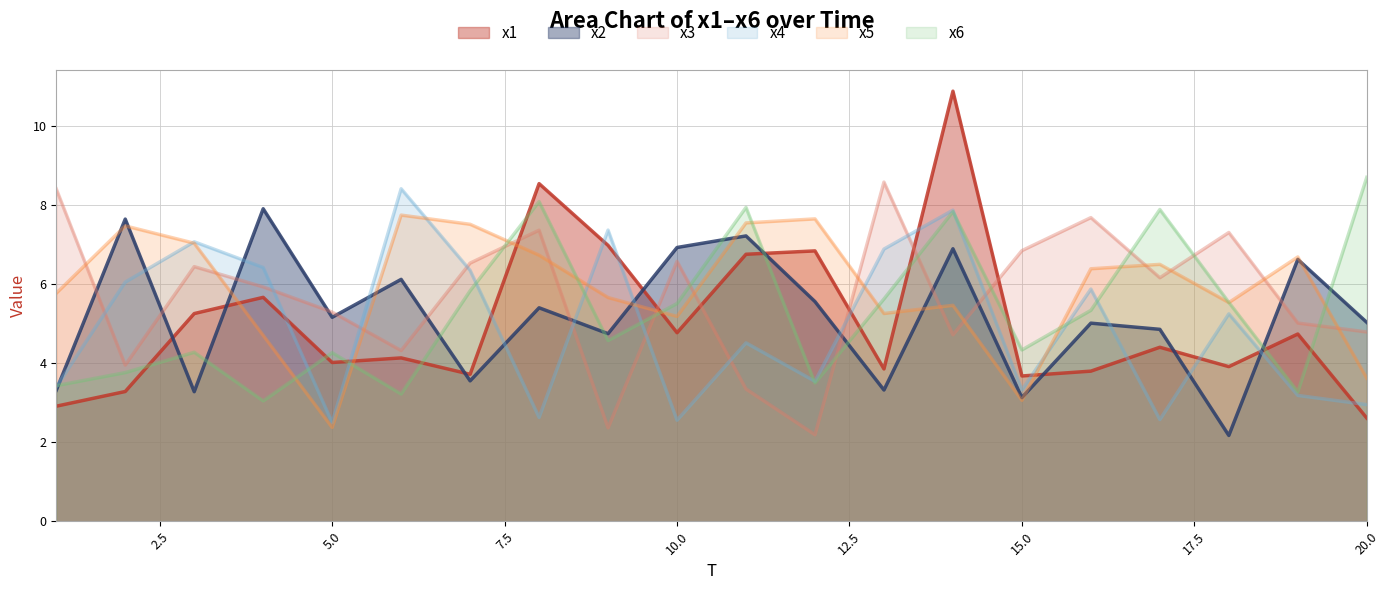

What is the approximate value of x3 at 20.0?

4.8